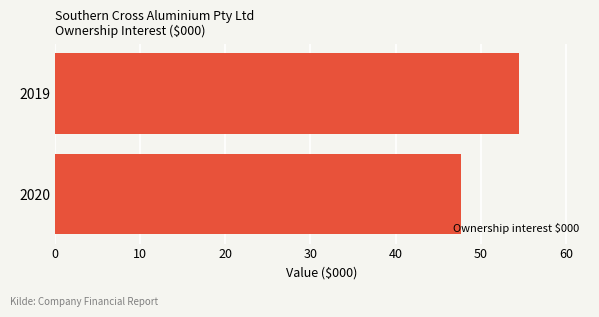

List the labels in order of value, largest first.

2019, 2020